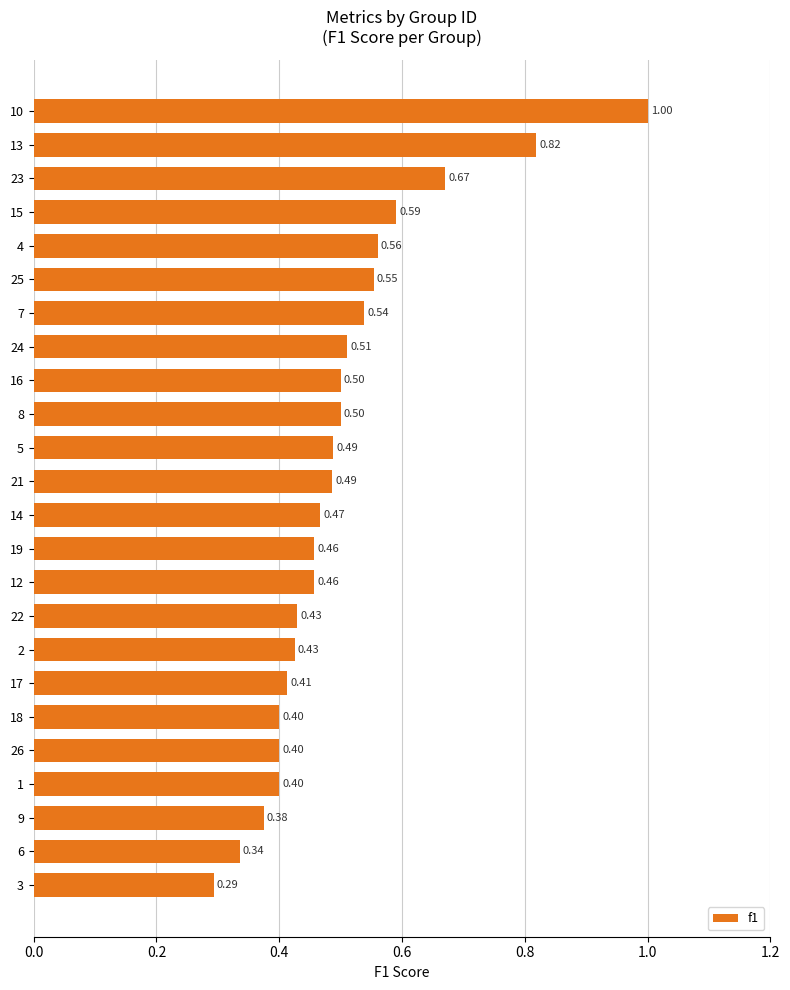

What is the change in value from 10 to 12?

-0.5